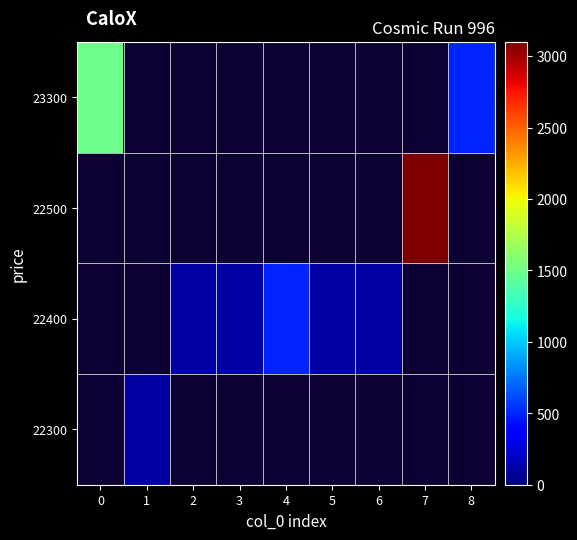

The 22400 series shows 53.5 at 3. True or false?

False